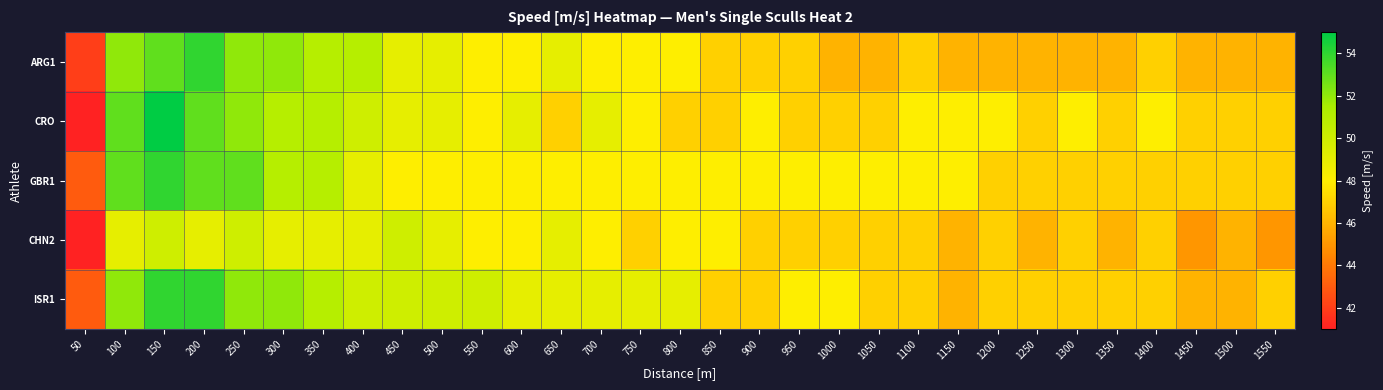

What is the minimum value shown in the chart?

41